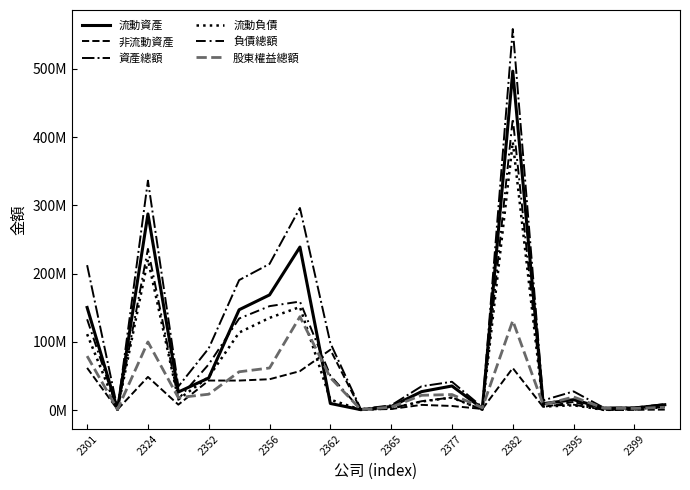

Does the chart display data point markers on the line(s)?

No